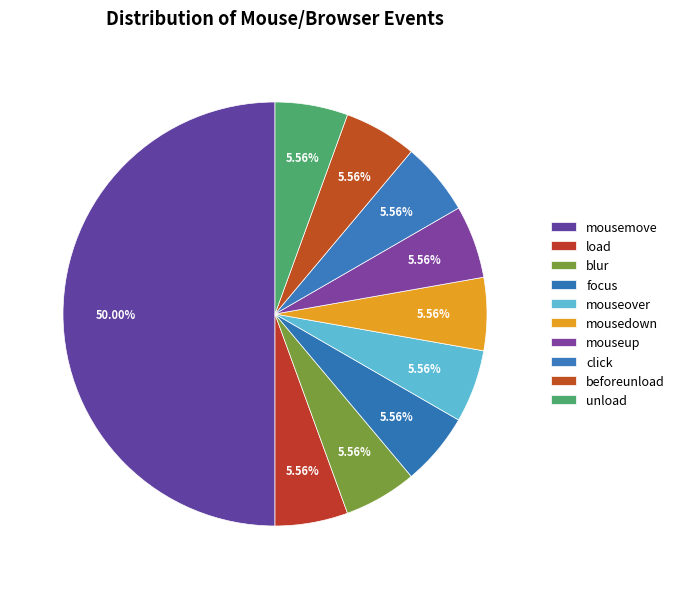

True or false: mousedown accounts for 15% of the total.

False